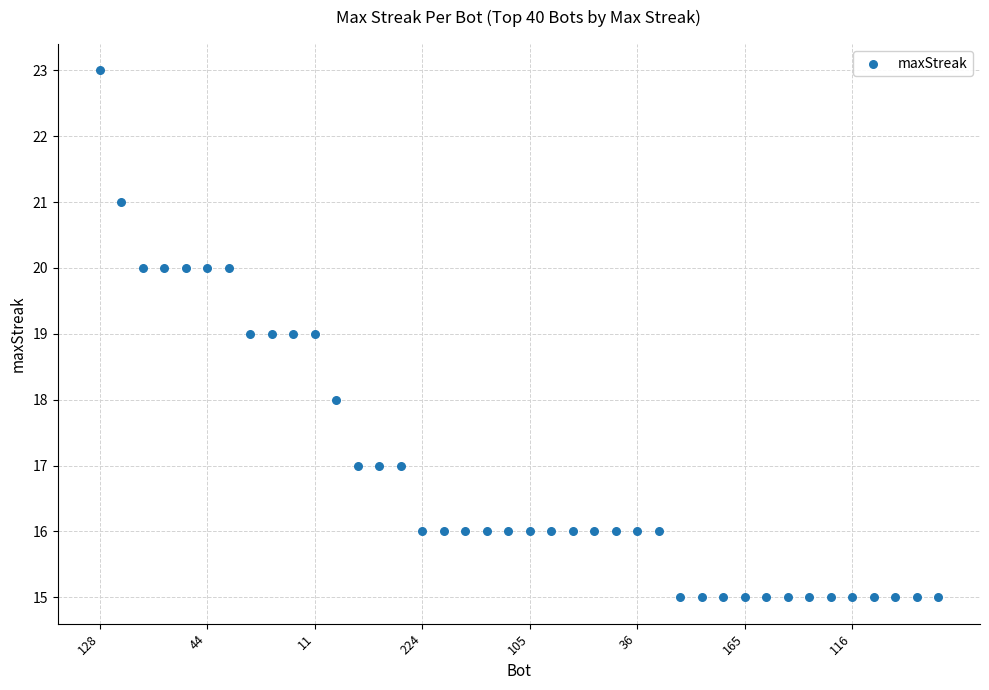

What is the range of Y values (max minus min)?

8